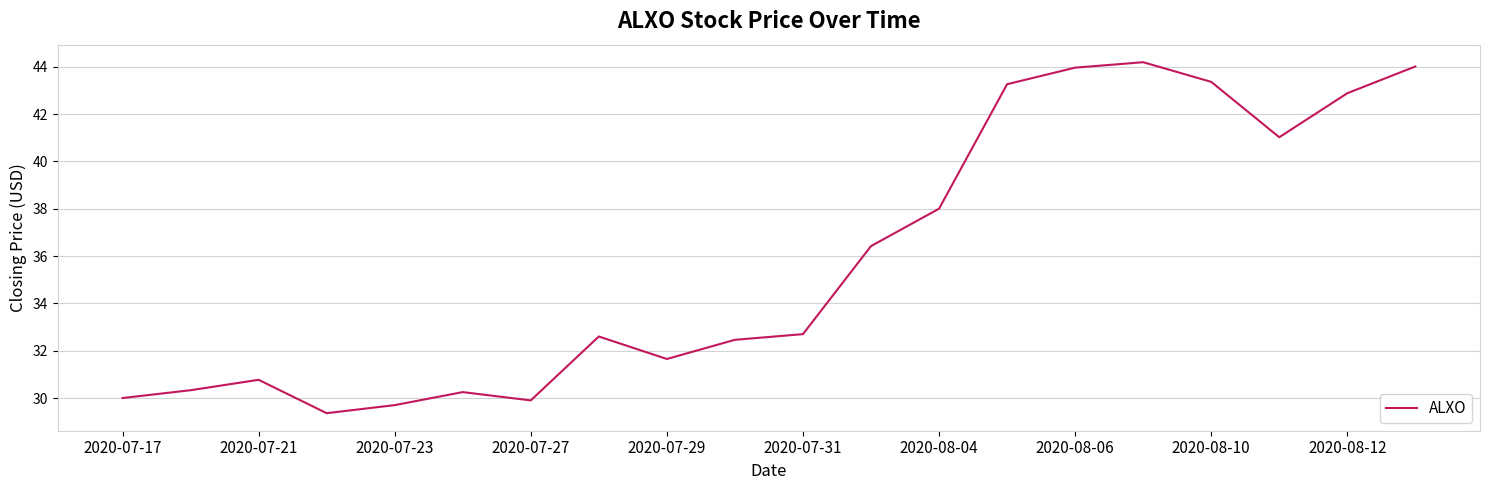

What is the maximum value shown in the chart?

44.2